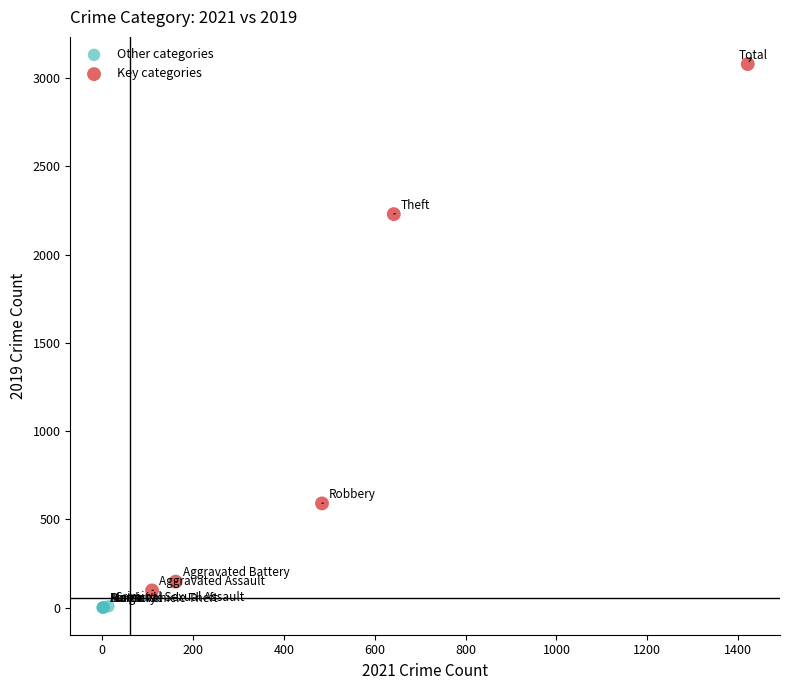

Which series contains the lowest Y value?

Other categories